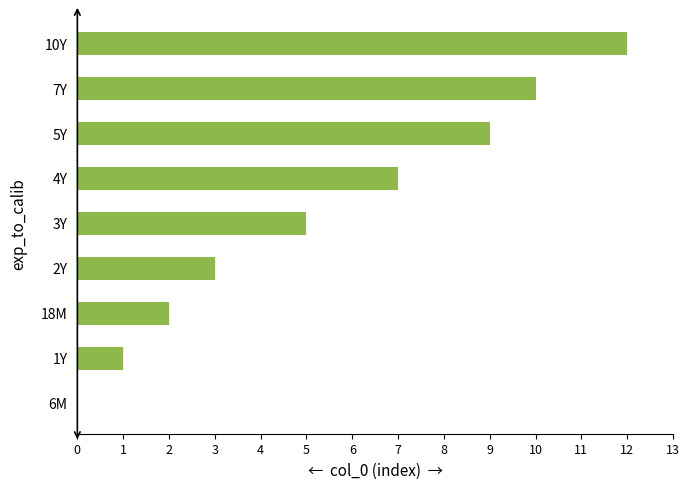

What is the ratio of the value at 4Y to the value at 10Y?

0.6